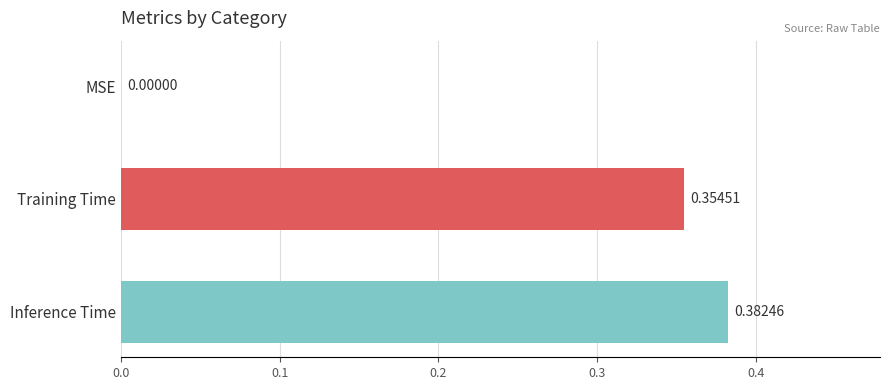

What is the change in value from MSE to Inference Time?

+0.4